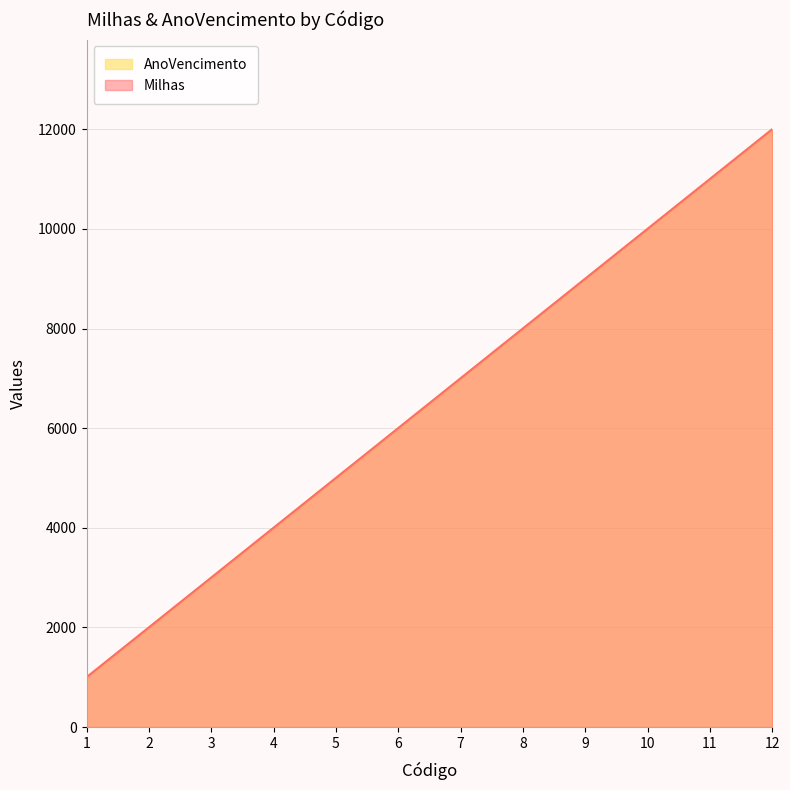

At which category is the sum across all series the highest?

12